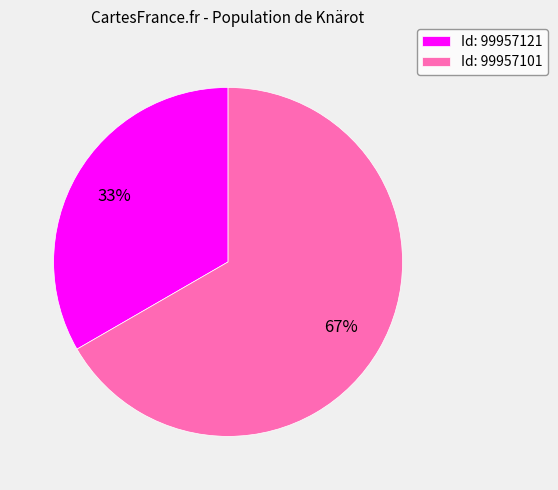

Is it true that Id: 99957121 is 27% of the pie?

False